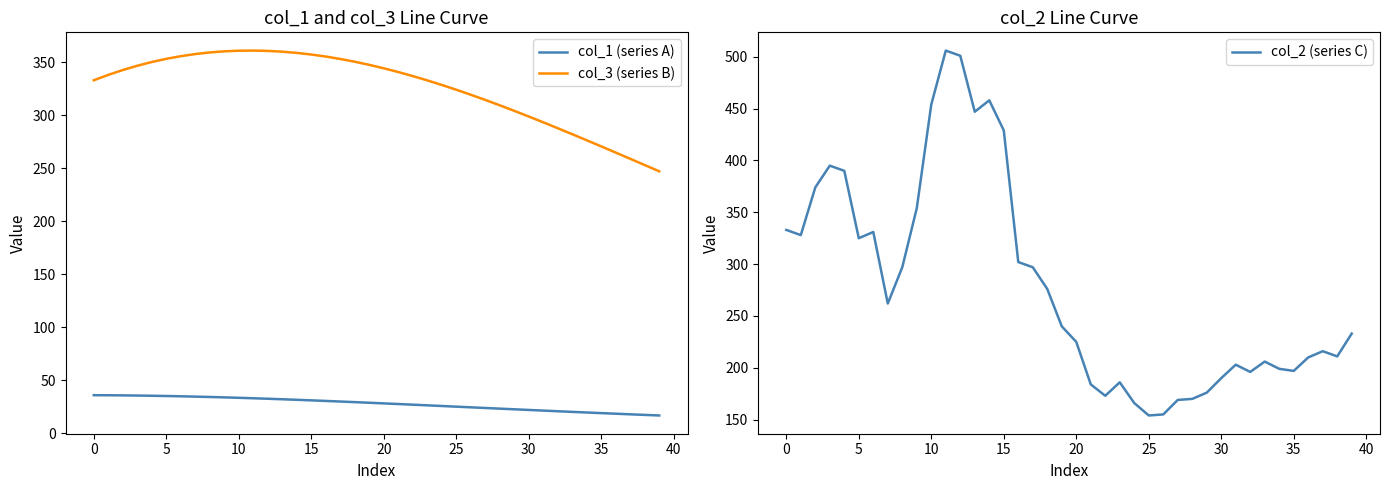

True or false: col_1 (series A) and col_2 (series C) cross at least once.

False